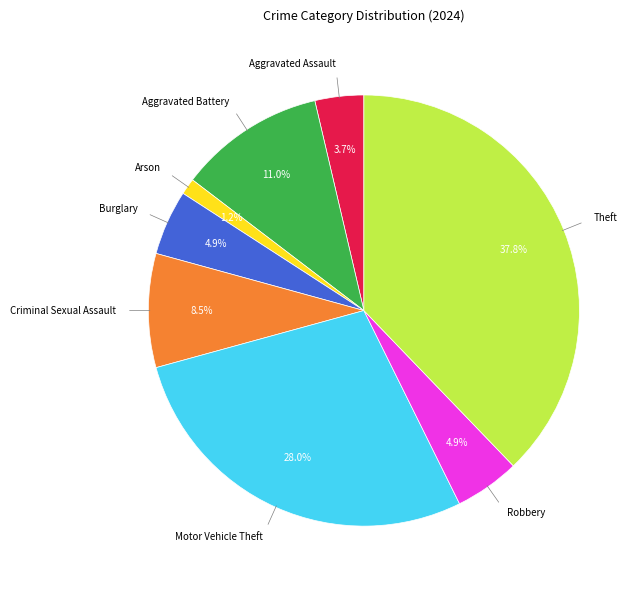

Is there any slice that represents more than half of the pie?

No